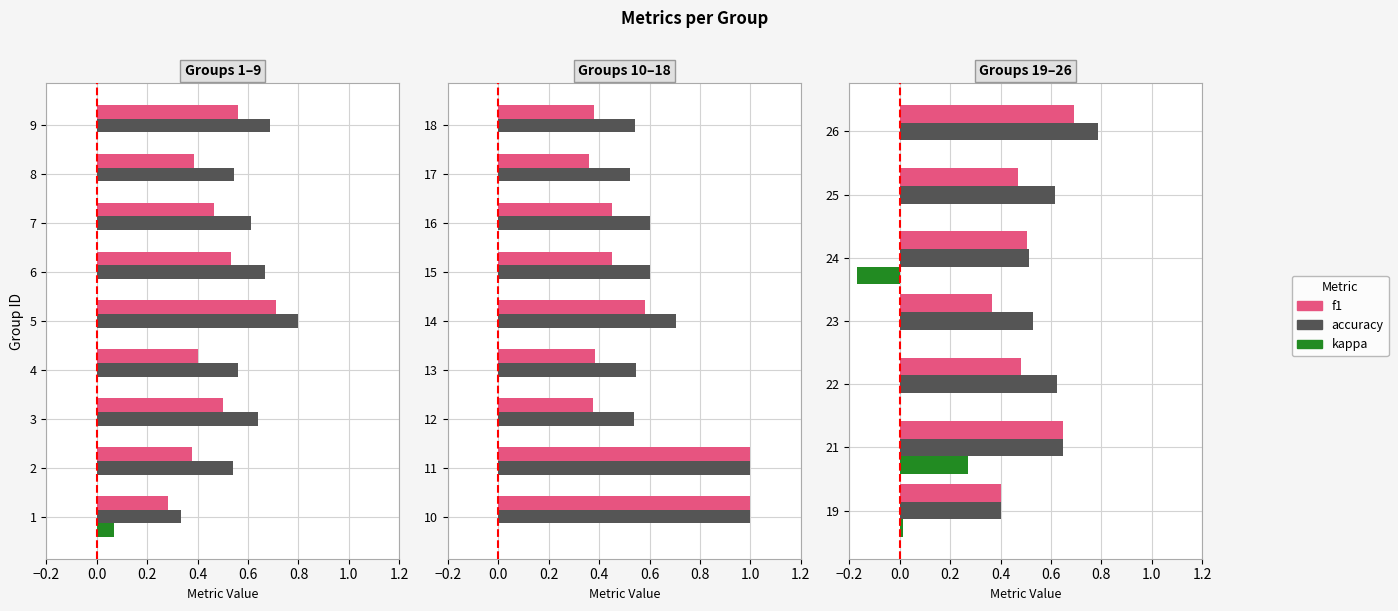

What is the spread (max minus min) of values at 24?

0.7